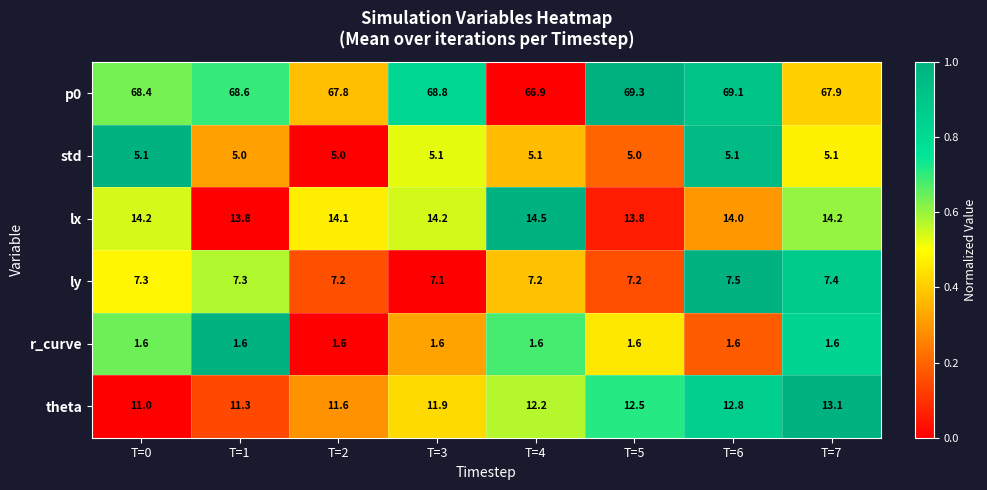

Count the lx values in the range 14 to 15.

6